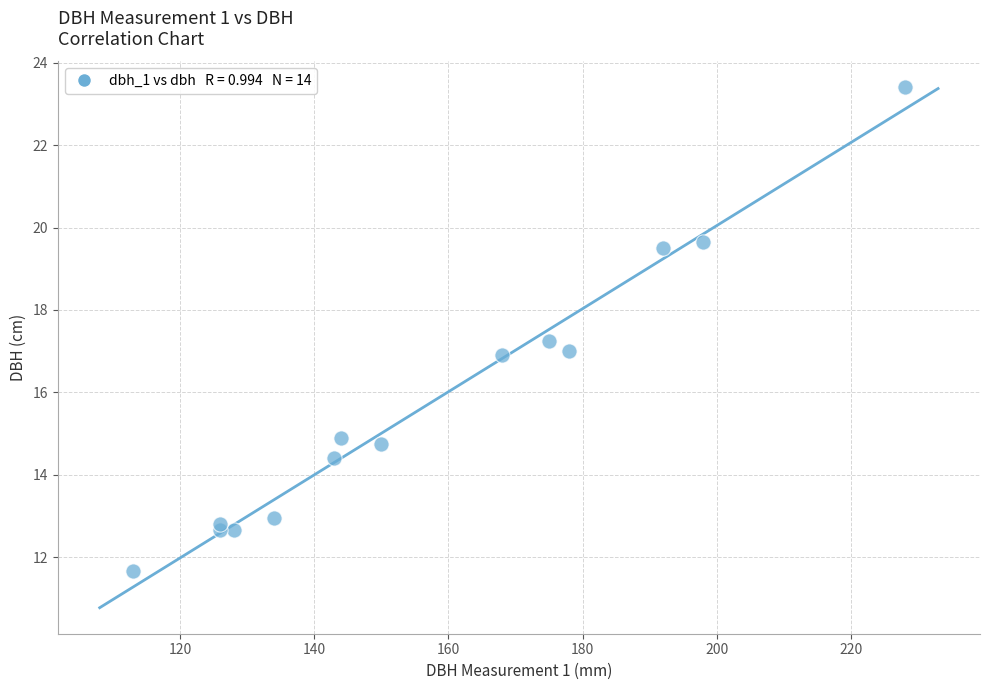

What is the range of X values (max minus min)?

115.0